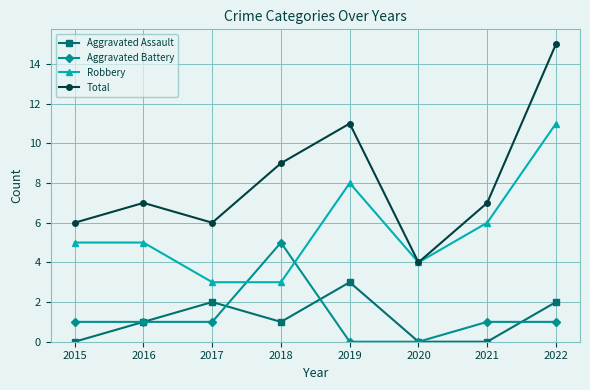

At which category does Aggravated Assault reach its first local peak?

2017